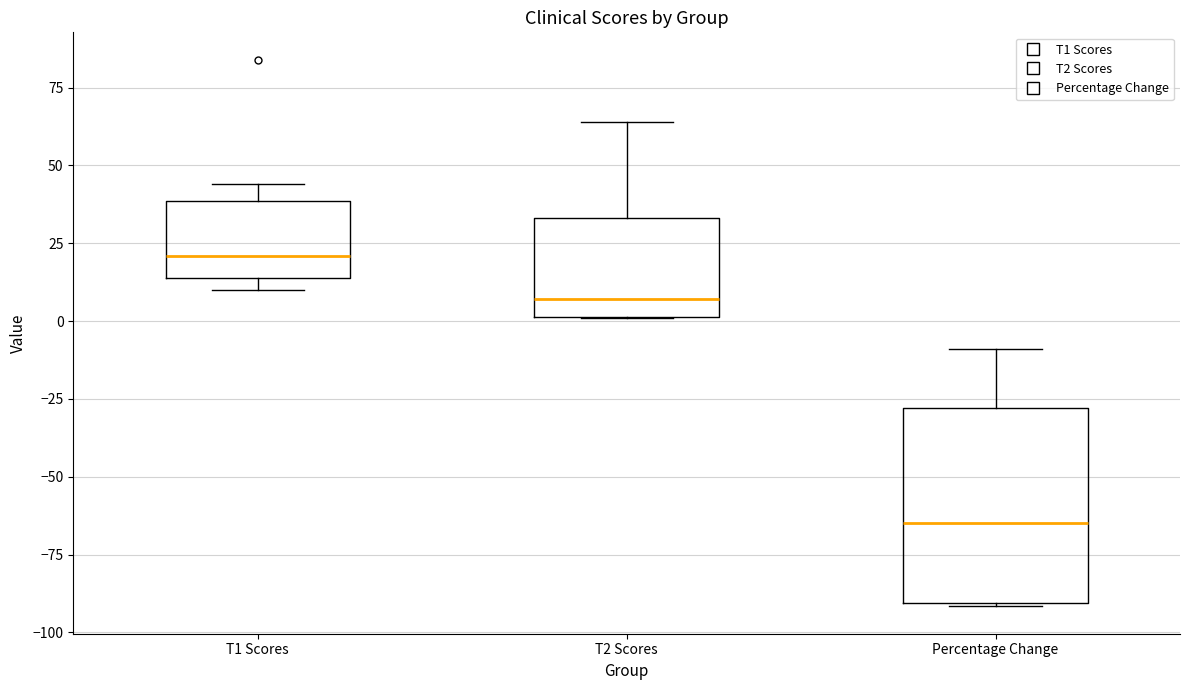

Where does the median line of the box for T2 Scores sit on the y-axis? The values are not printed on the chart, so give them approximately, as read against the axis.

5